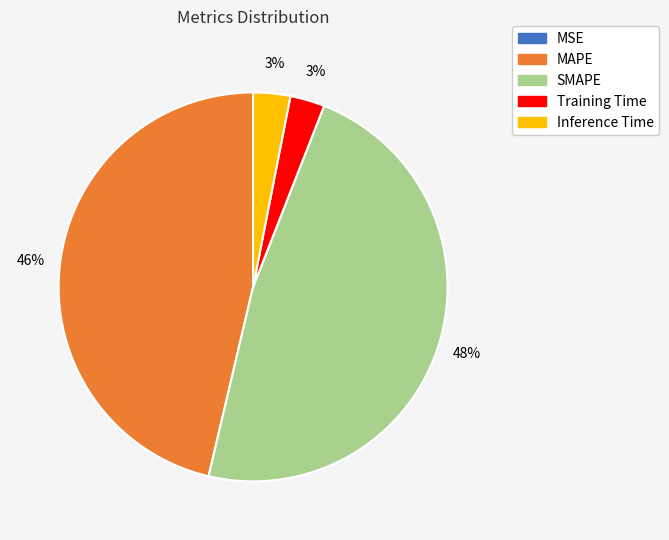

Is it true that Inference Time is 8% of the pie?

False